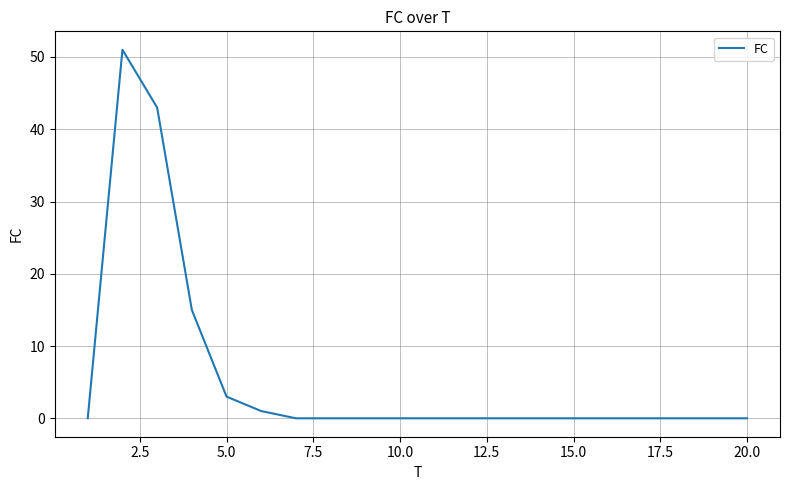

What is the difference between the maximum and minimum values?

51